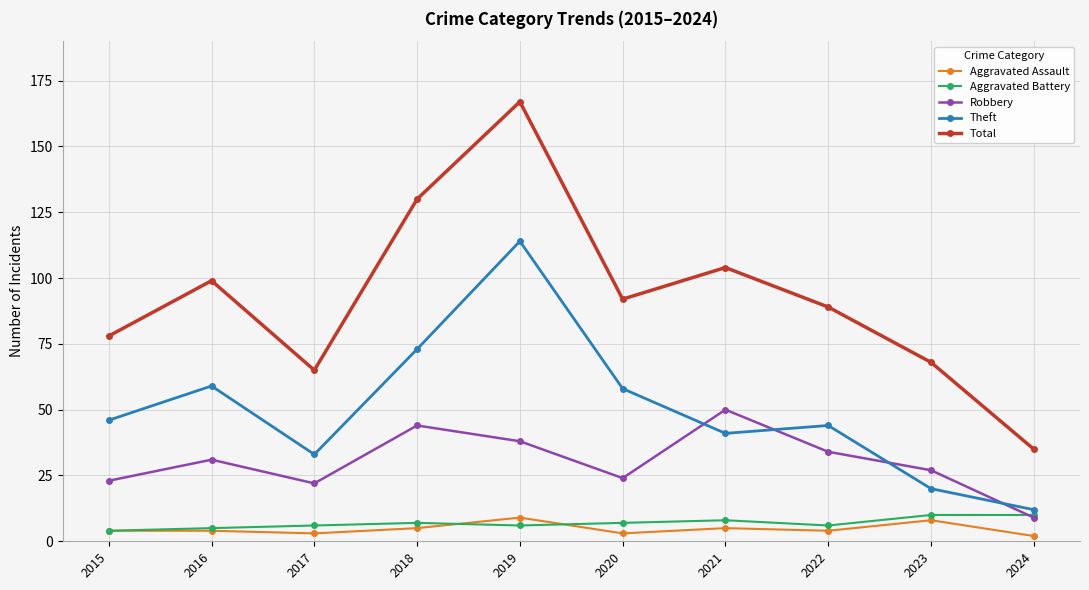

What is the value of the Theft point at the 3rd from the left?

33